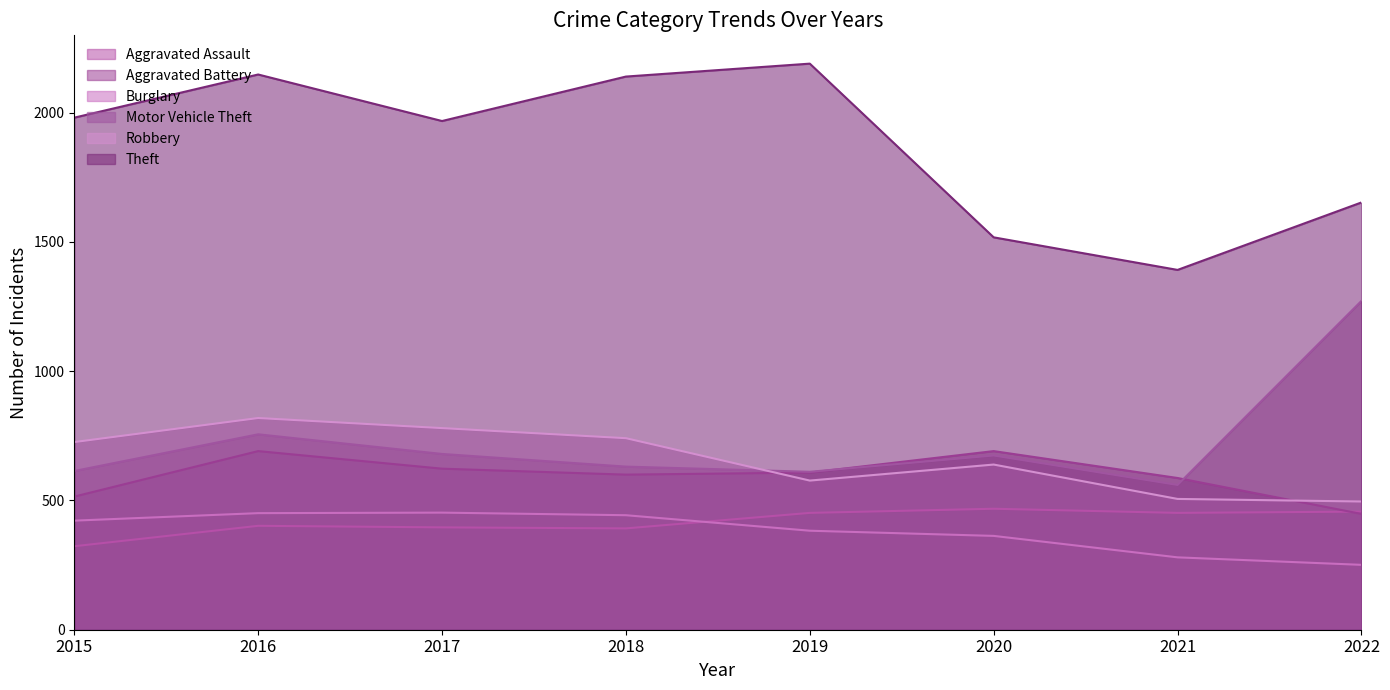

At which category does Motor Vehicle Theft reach its first local valley?

2019